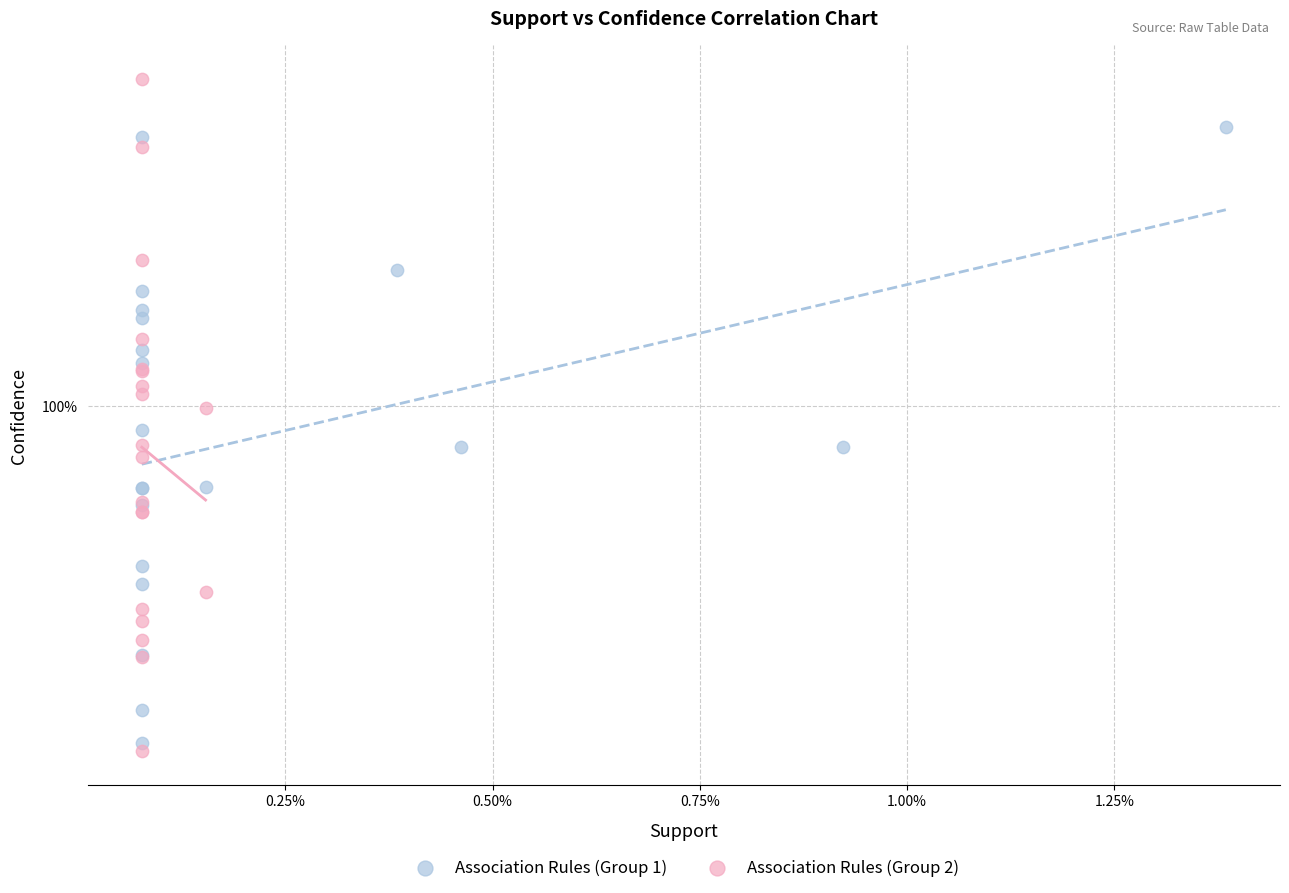

What are all the series names shown in the legend?

Association Rules (Group 1), Association Rules (Group 2)